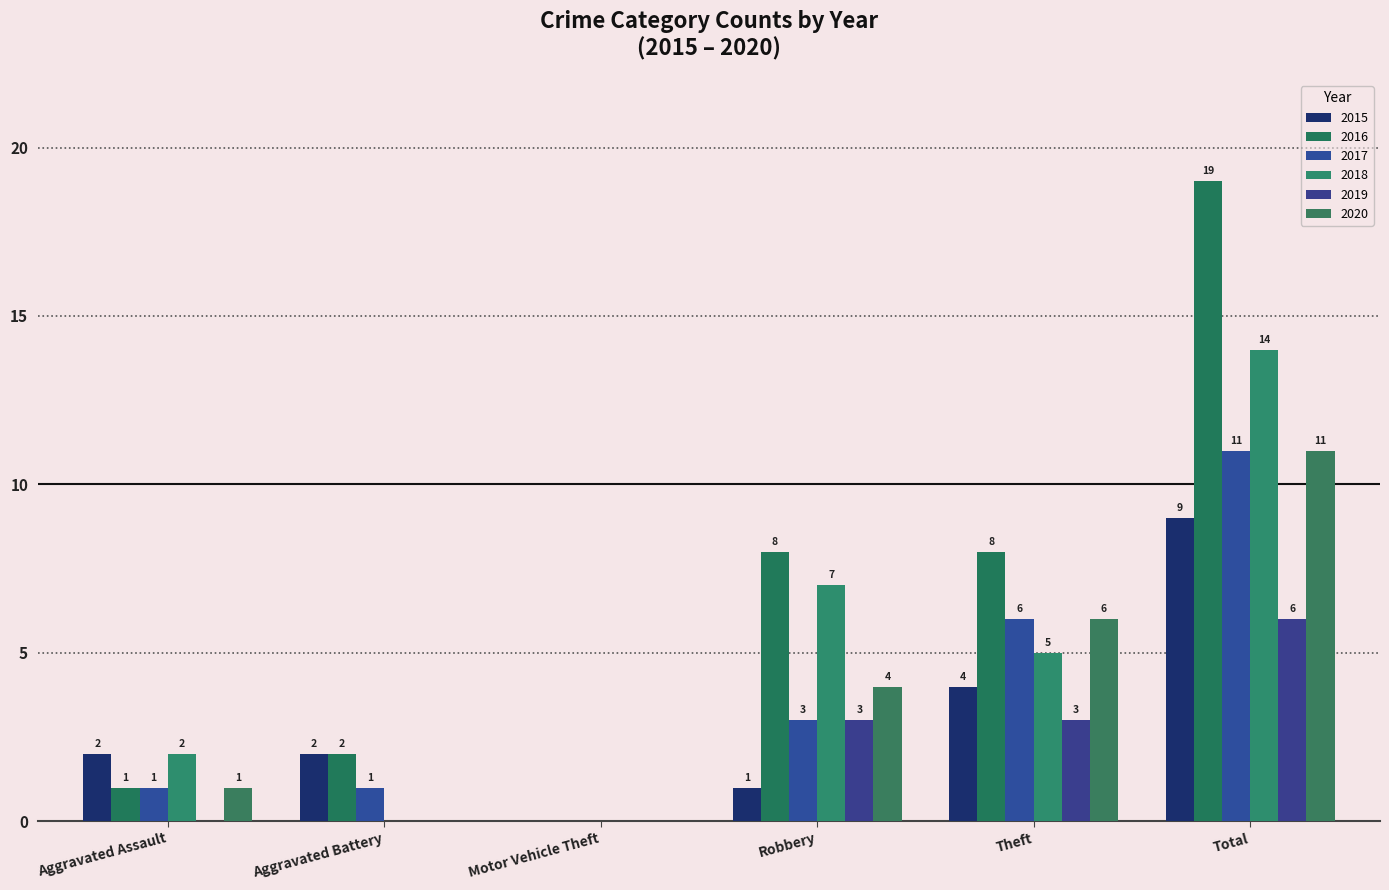

What is the label of the 2nd bar from the left?

Aggravated Battery